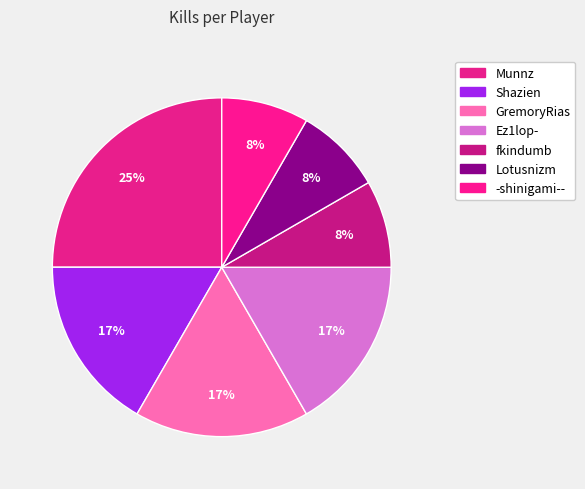

How many slices are in this pie chart?

7